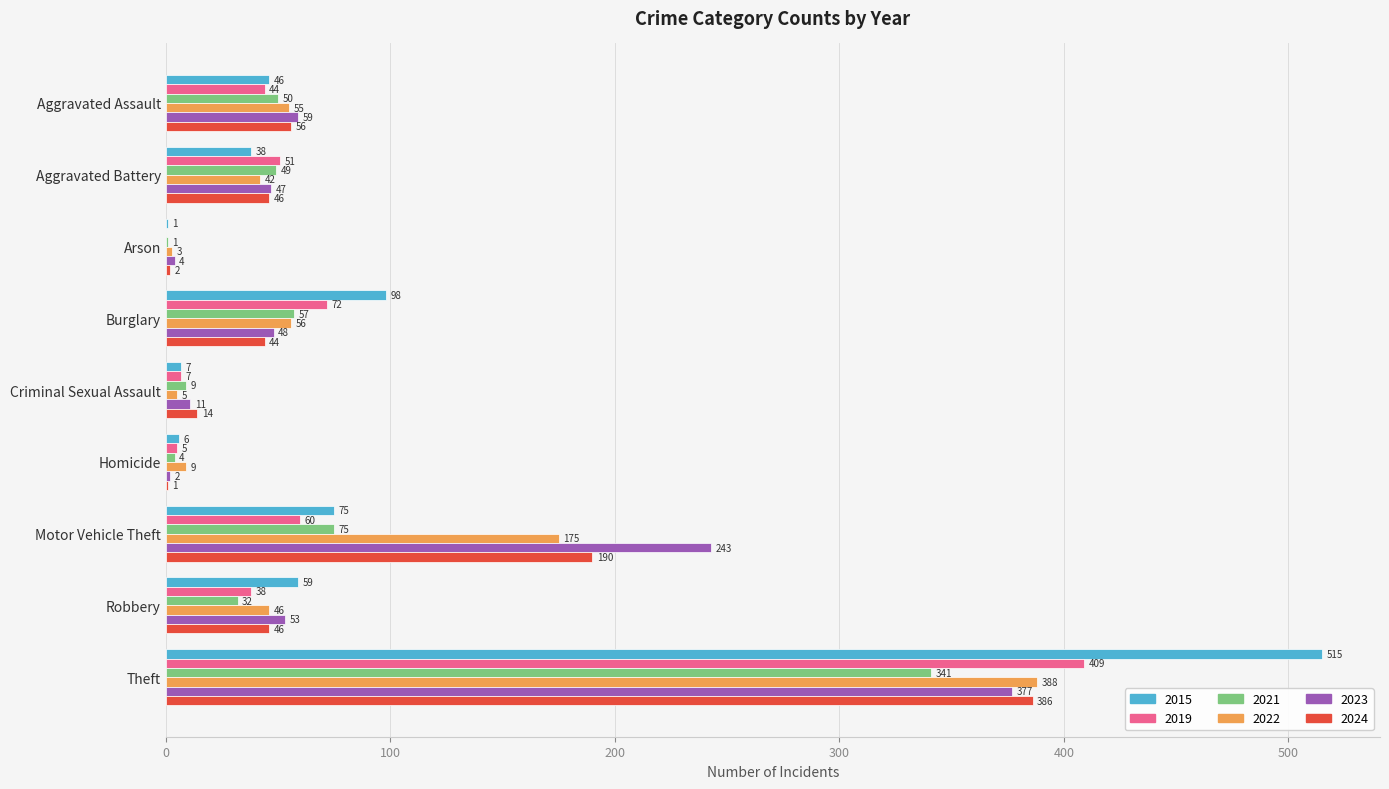

What is the sum of all 2024 values?

785